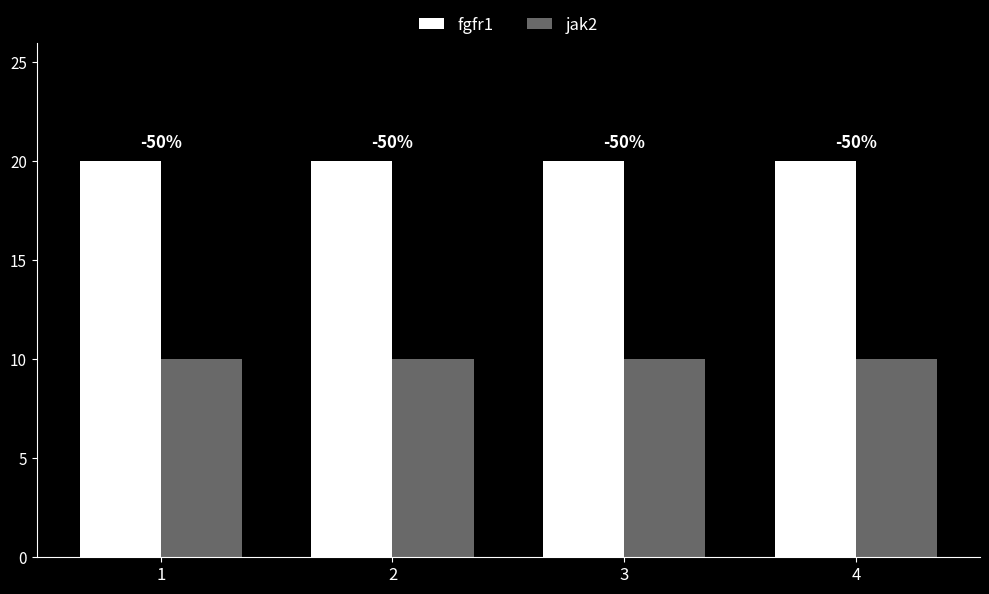

List the series in order of their peak value, lowest first.

jak2, fgfr1